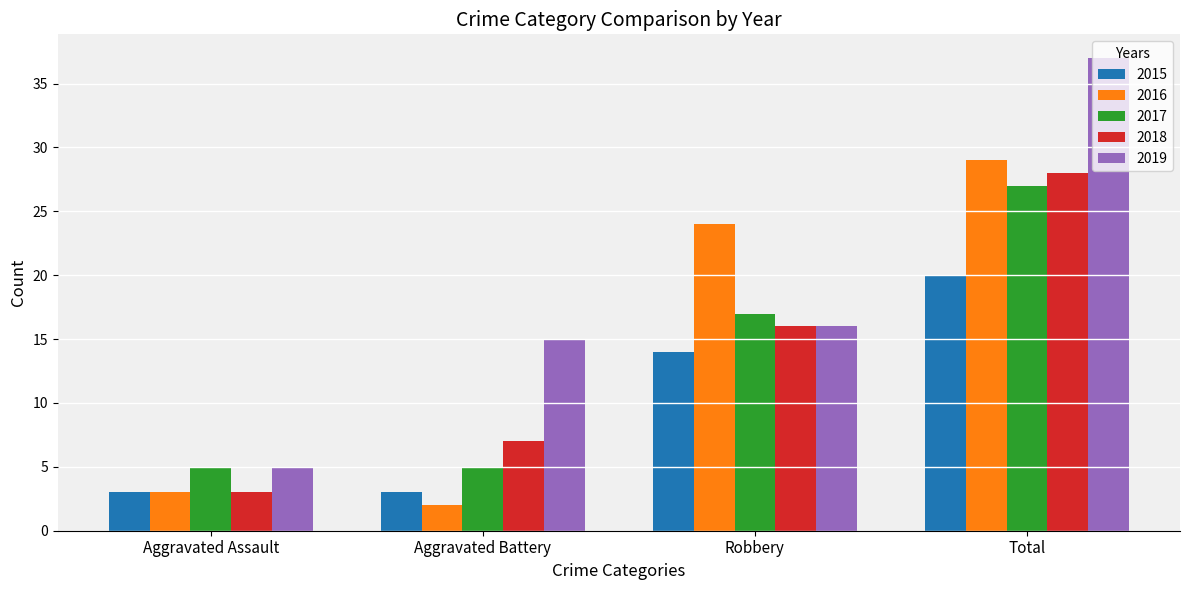

What are all the series names shown in the legend?

2015, 2016, 2017, 2018, 2019